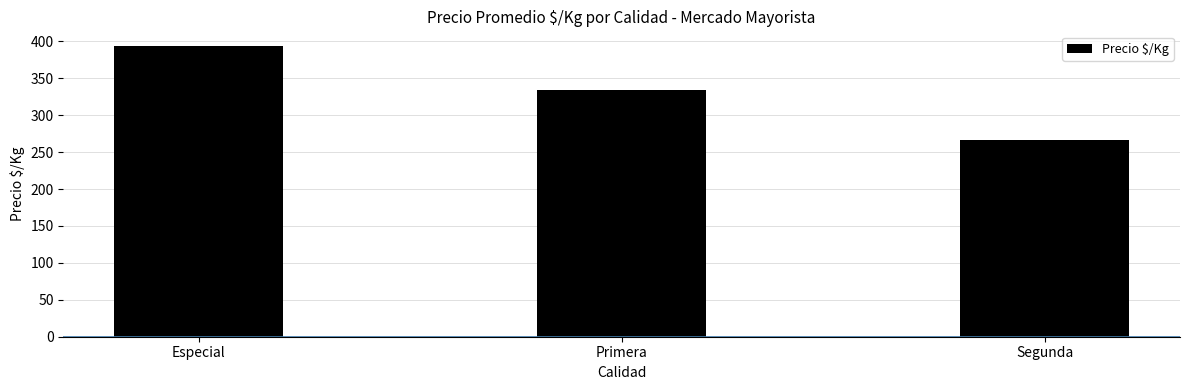

Is it true that the value at Especial is 217.8?

False